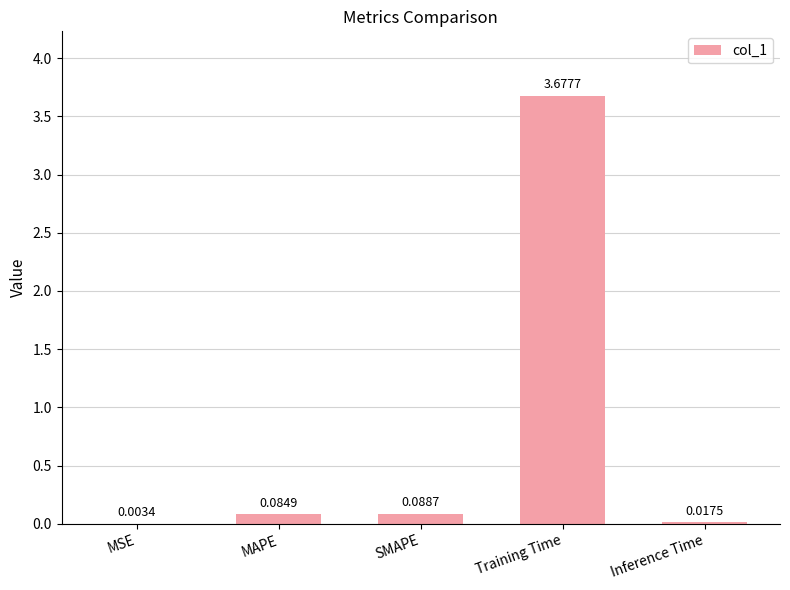

What is the sum of all values?

3.9